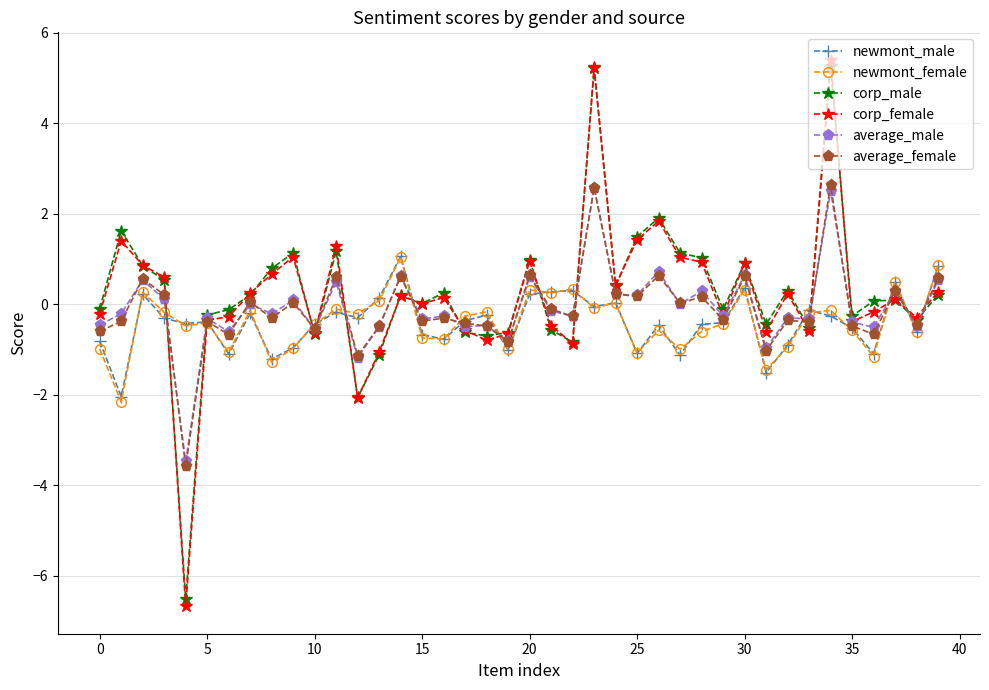

What is the value of the corp_male point at the 22nd from the left?

-0.6